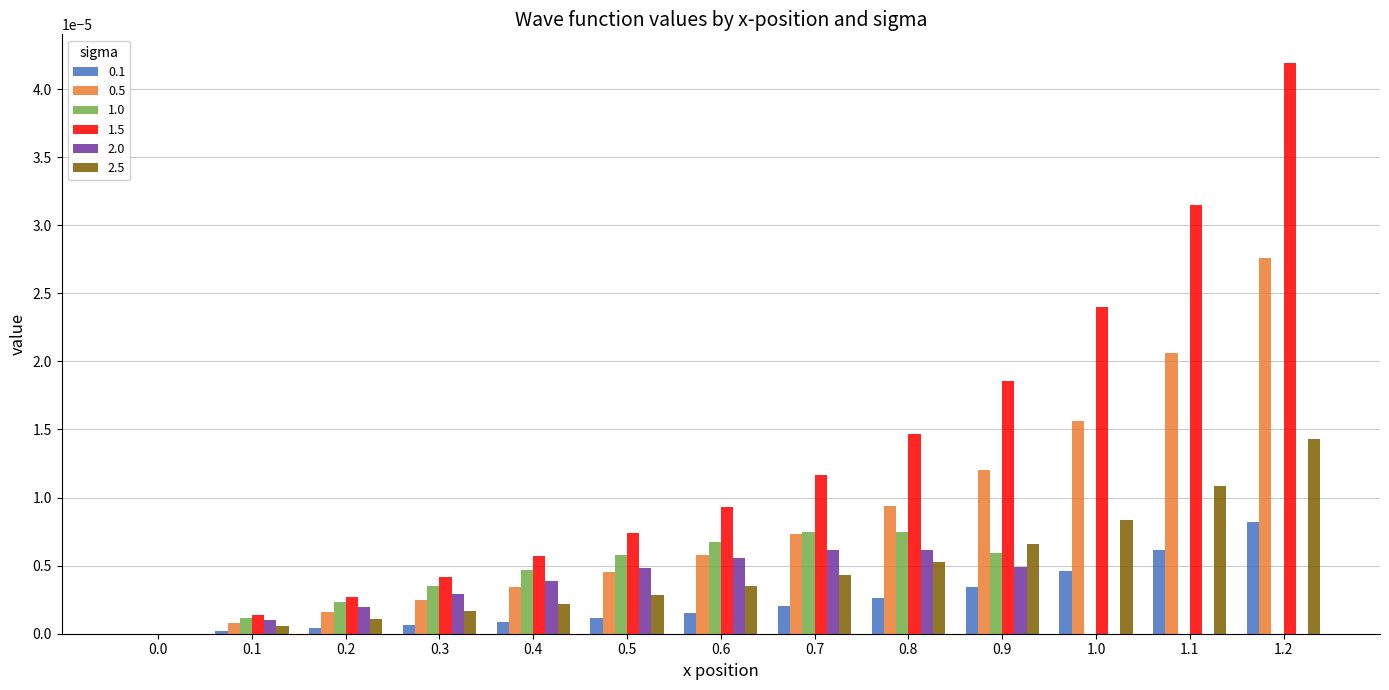

Which series has the largest range (max minus min)?

1.5